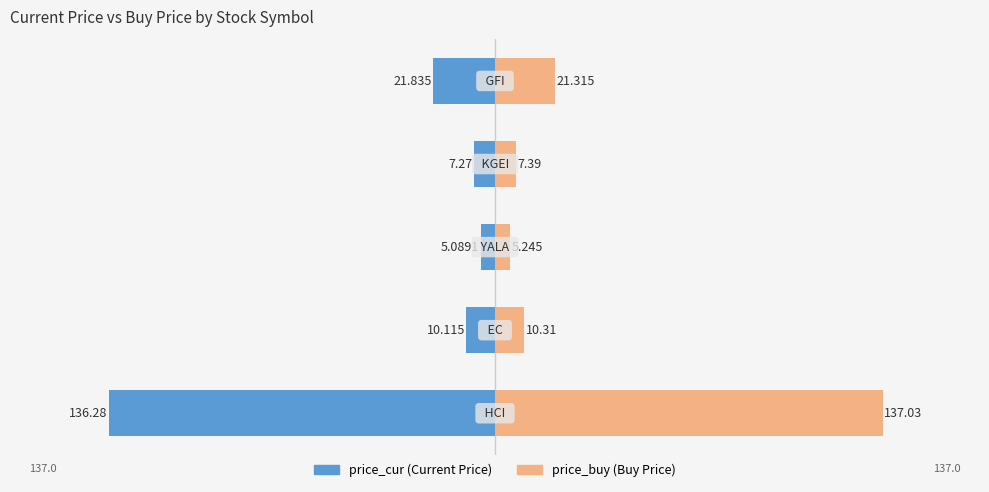

What is the greatest value displayed?

137.0